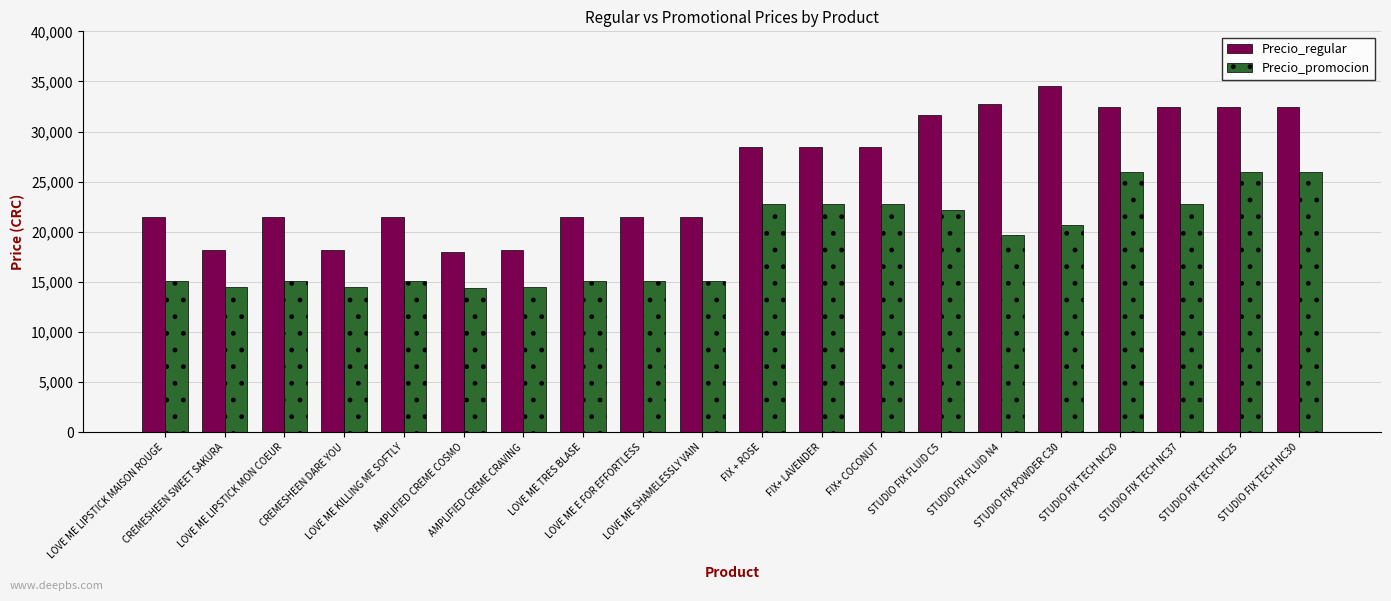

Which series has the largest total across all categories?

Precio_regular